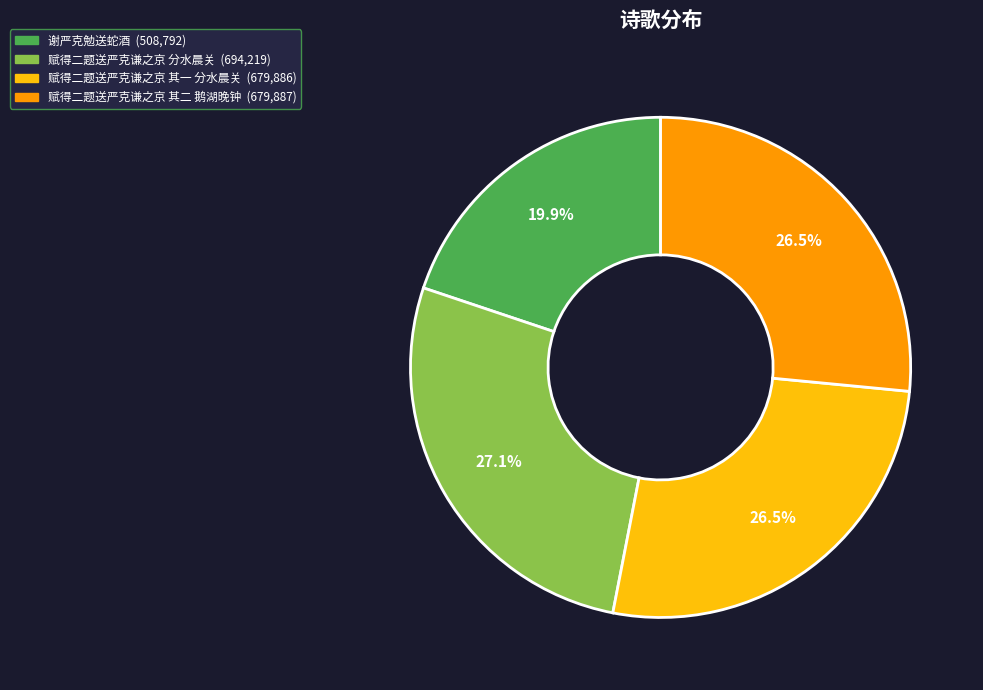

What is the smallest slice in the pie chart?

谢严克勉送蛇酒